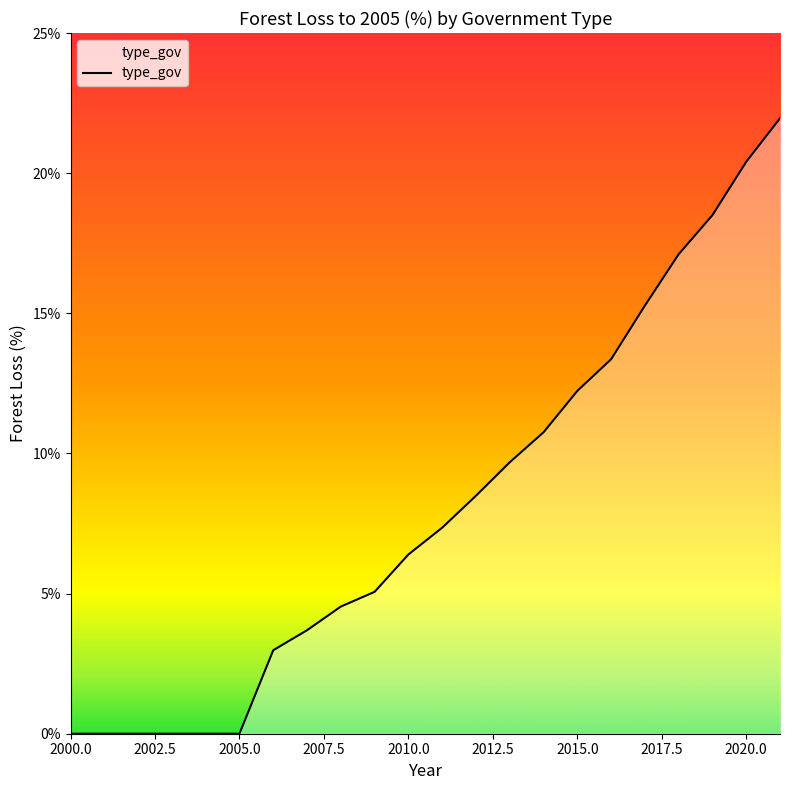

What is the maximum value shown in the chart?

22.0